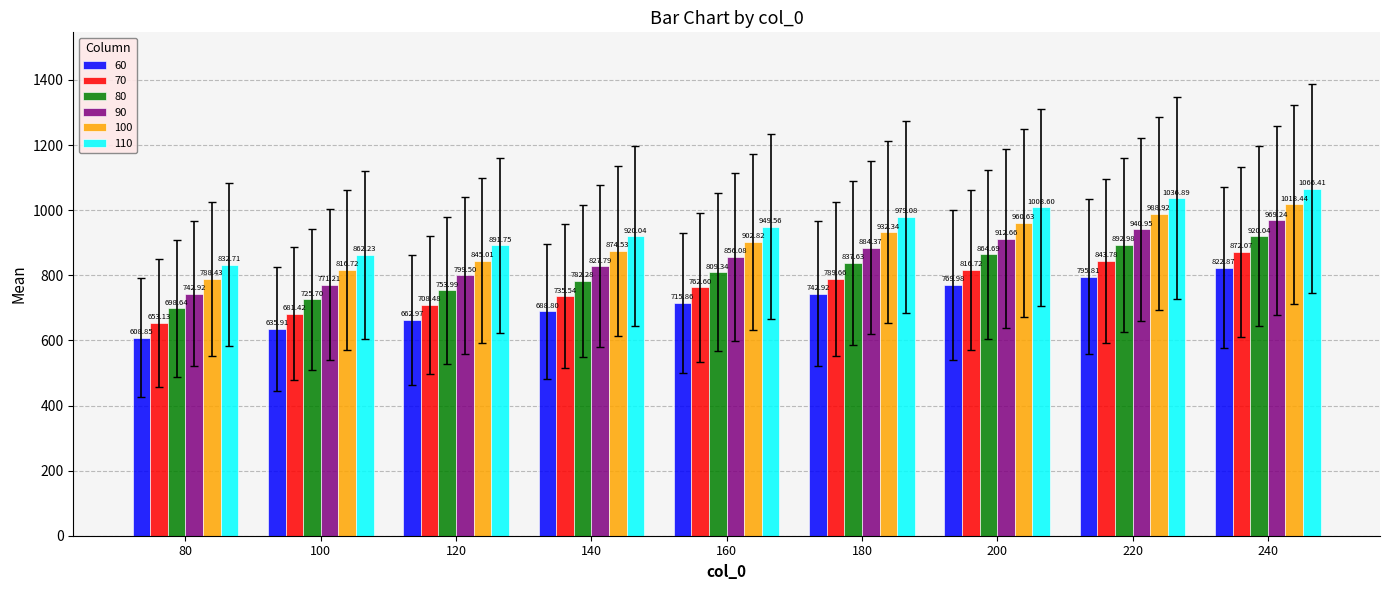

How many bars are there in each group?

6